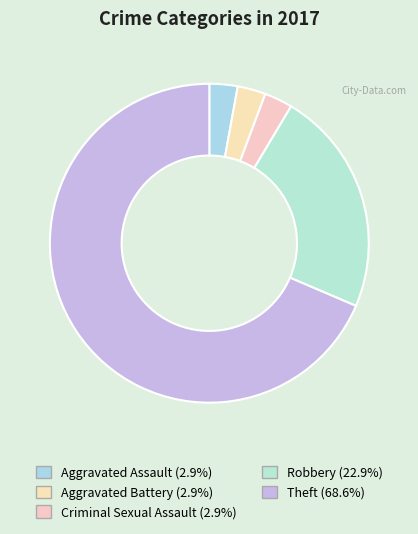

Which category accounts for the majority?

Theft